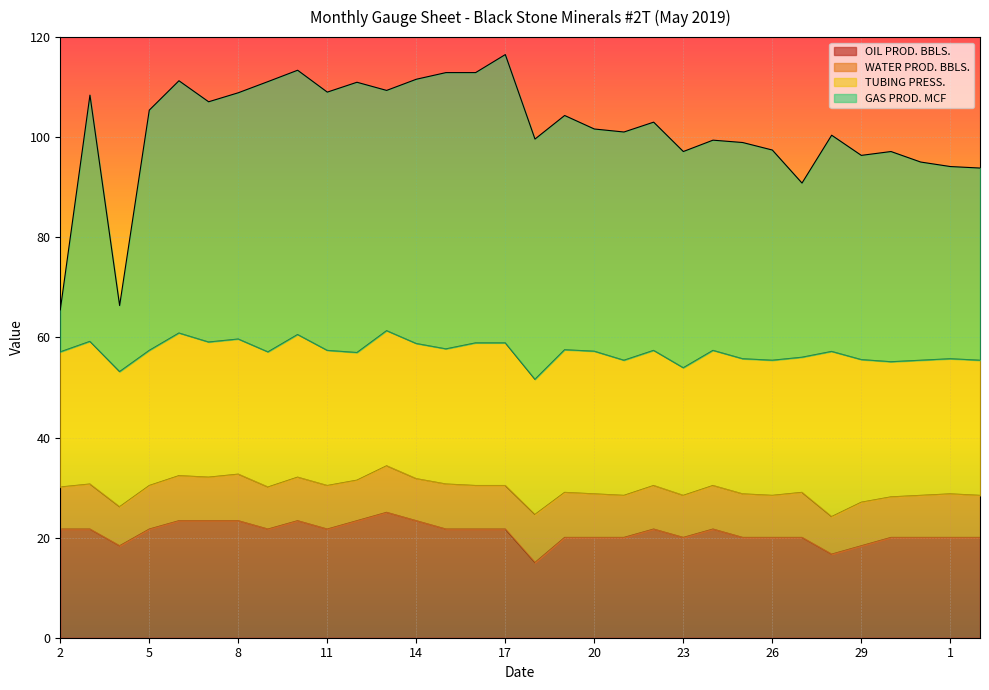

True or false: OIL PROD. BBLS. has a value of 18.4 at 4.

True